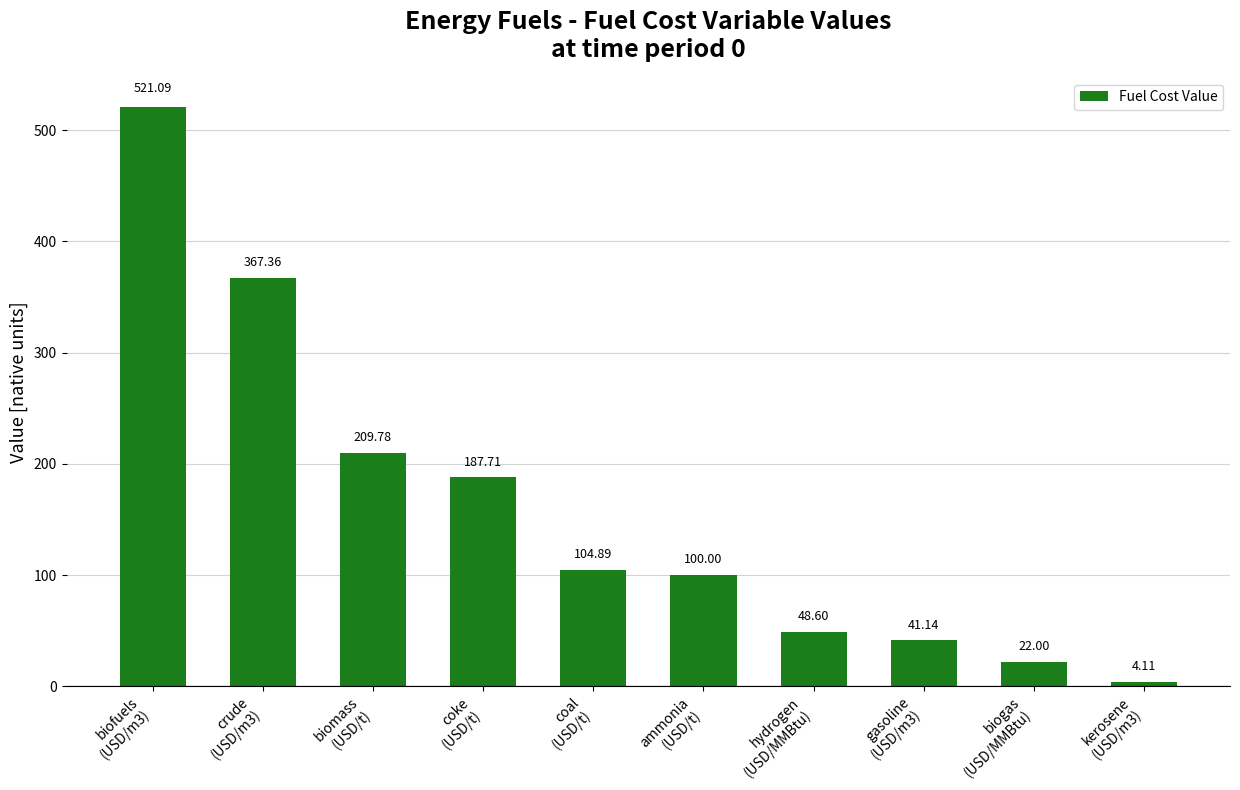

What is the smallest value displayed?

4.1